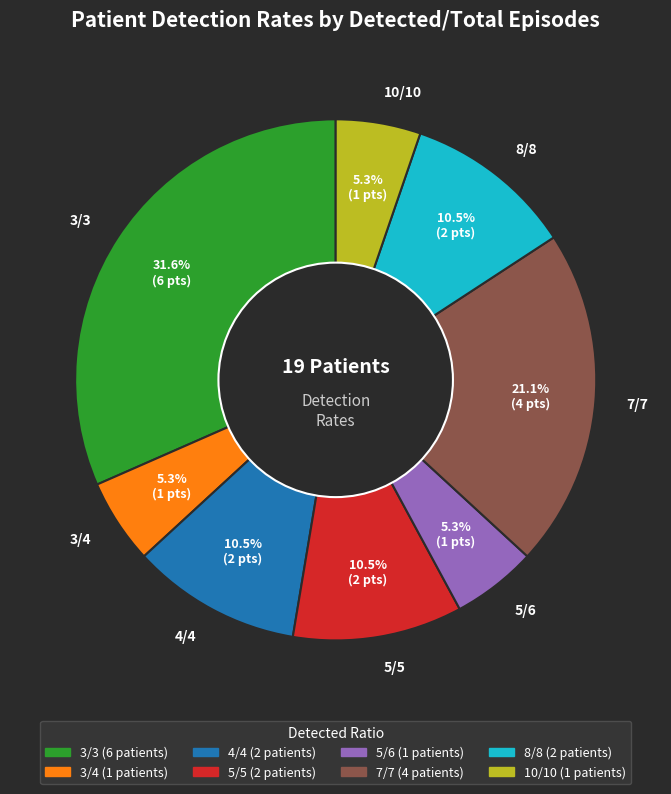

Which slice is the largest?

3/3